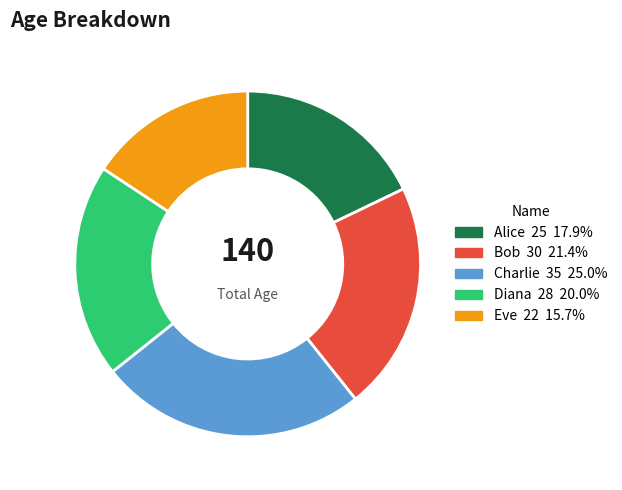

What is the largest slice in the pie chart?

Charlie